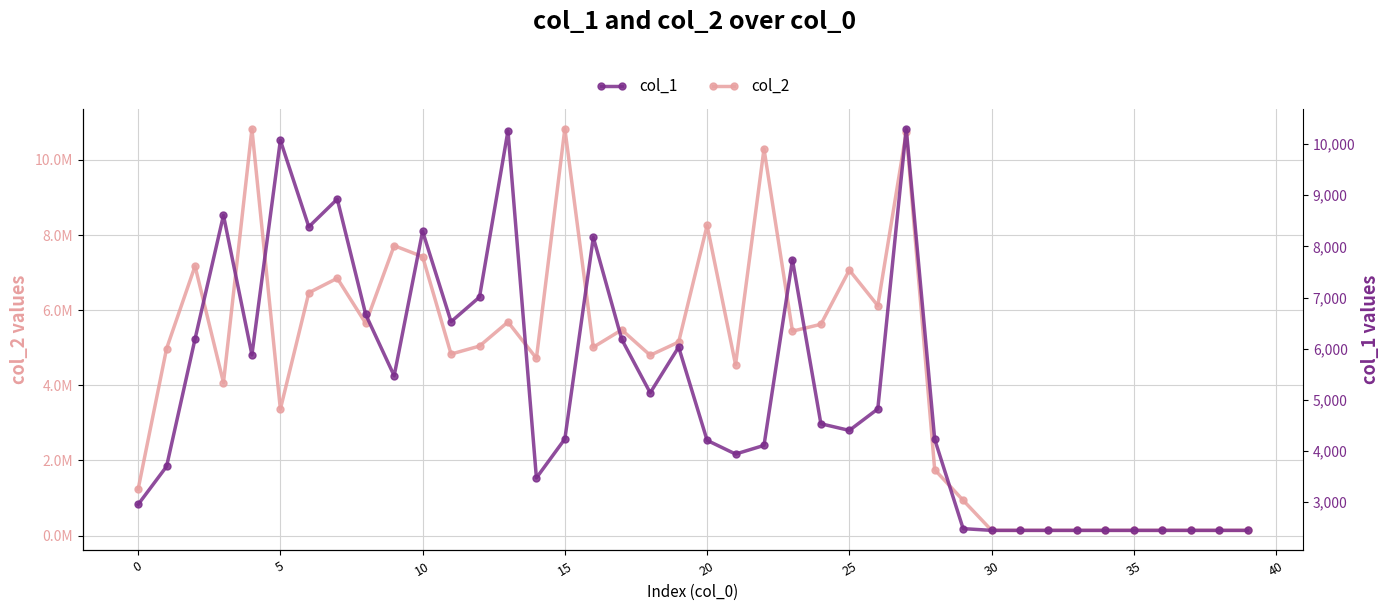

The value of col_2 at 19 is 5151950. True or false?

True